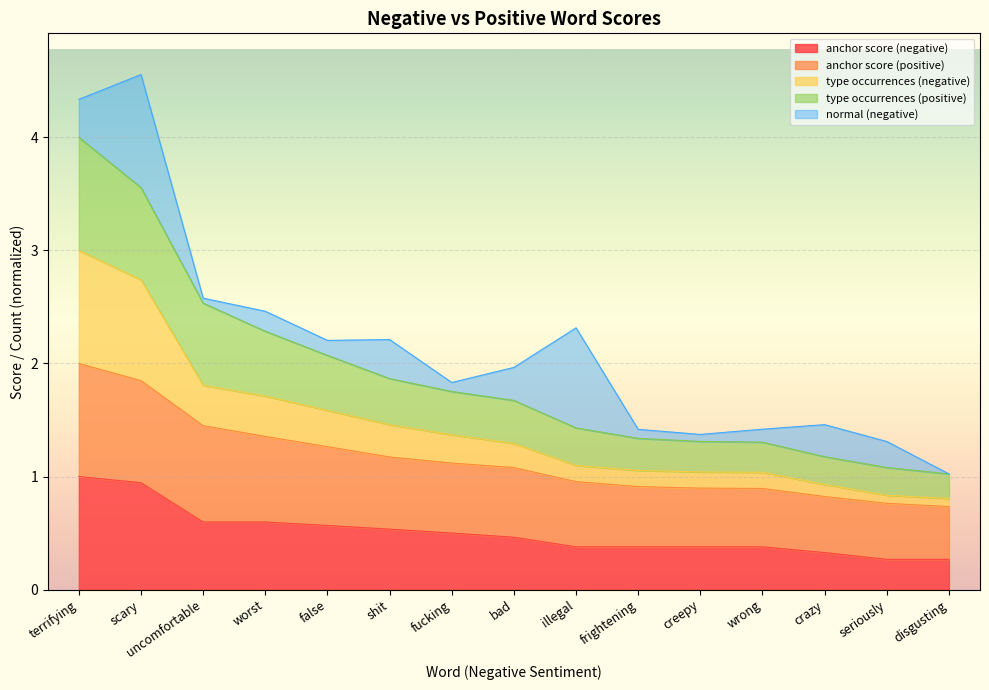

What value does the anchor score (negative) series have at shit?

0.5